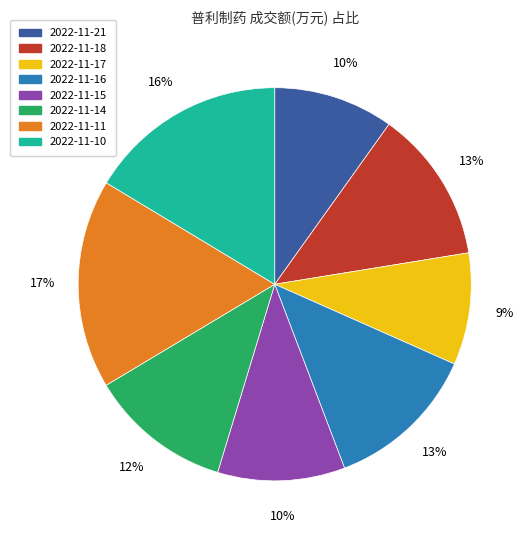

To the nearest percent, what is the difference between the largest and smallest slice percentages?

8%